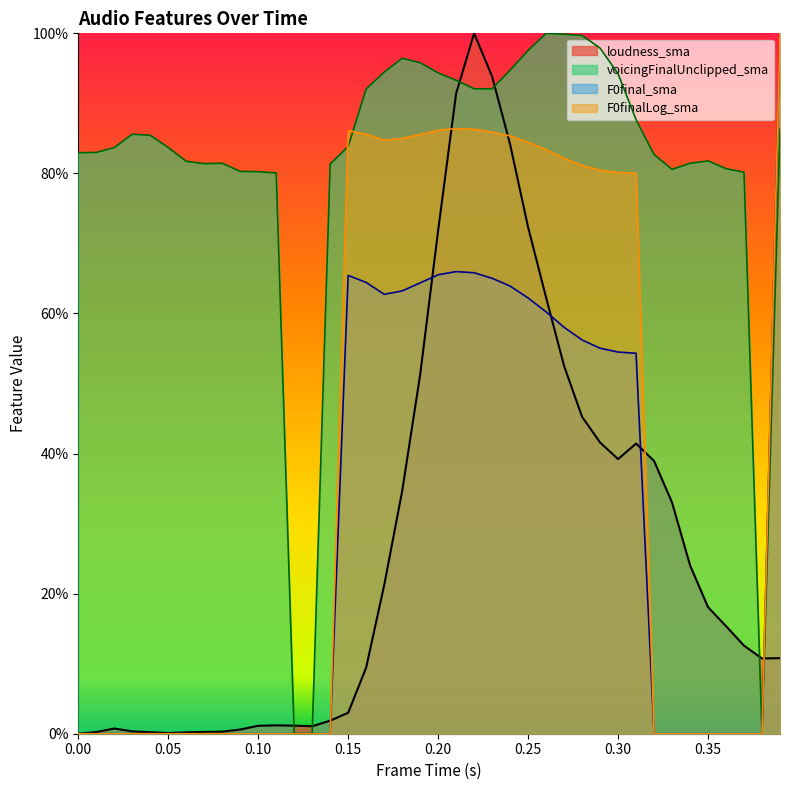

At which label does F0final_sma reach its peak?

0.39